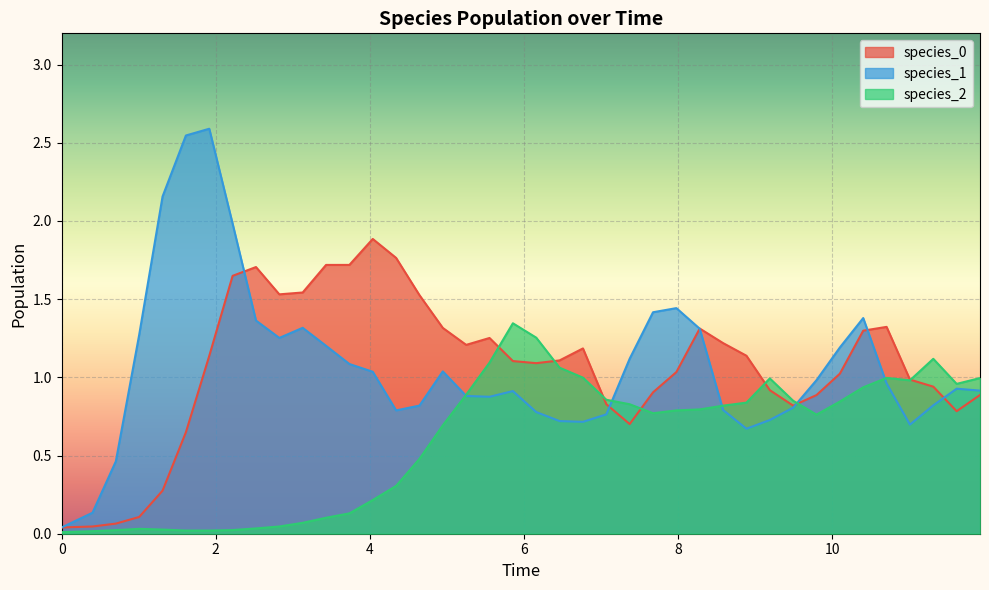

What are all the series names shown in the legend?

species_0, species_1, species_2